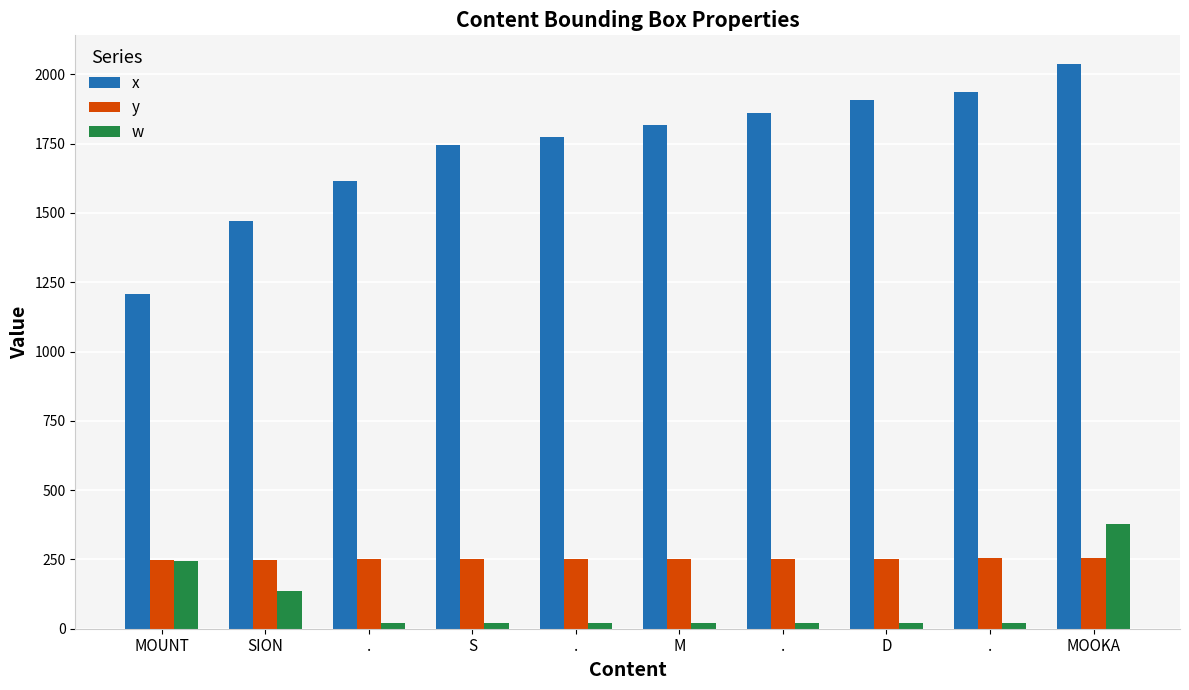

Is it true that w equals 29 at .?

False